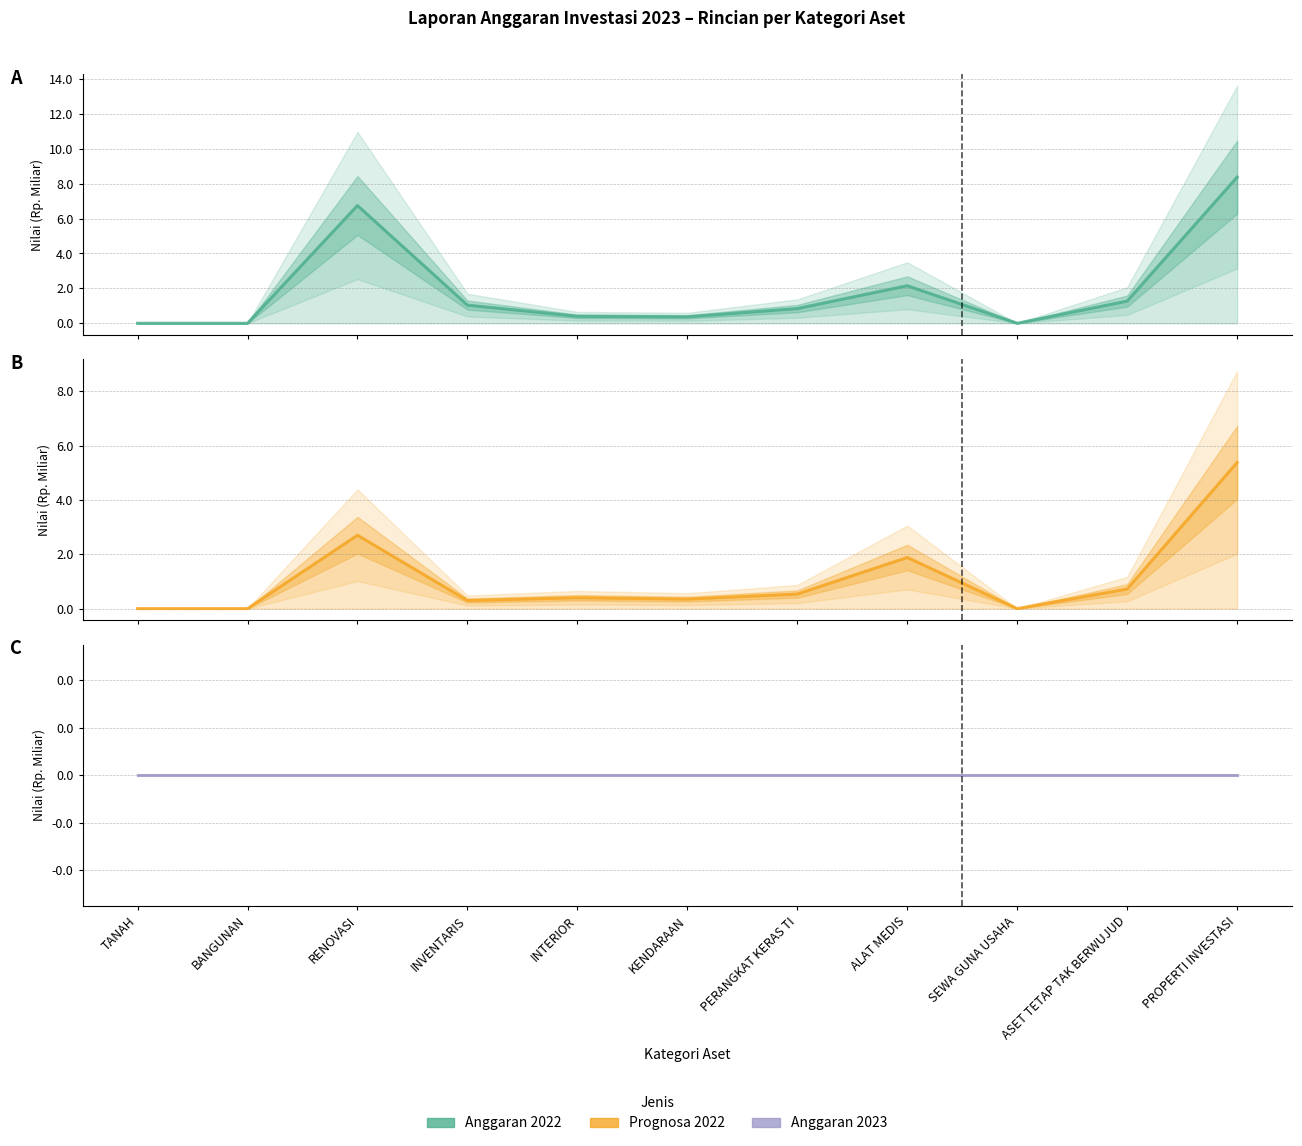

Which series has the largest range (max minus min)?

Anggaran 2022